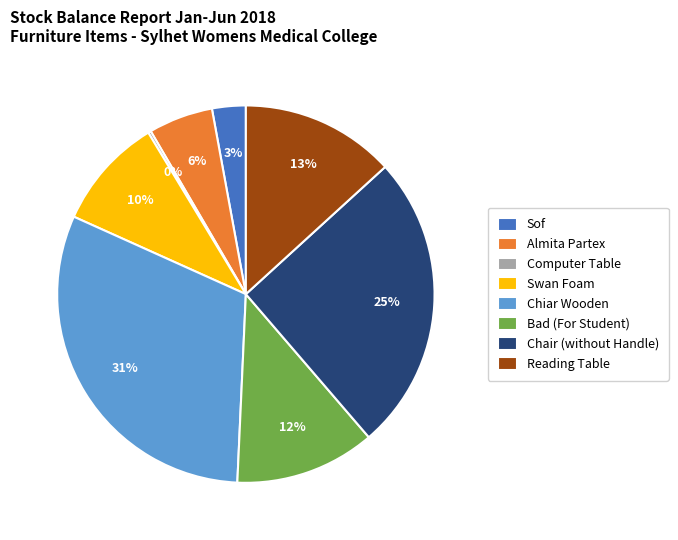

To the nearest percent, what is the difference between the largest and smallest slice percentages?

31%